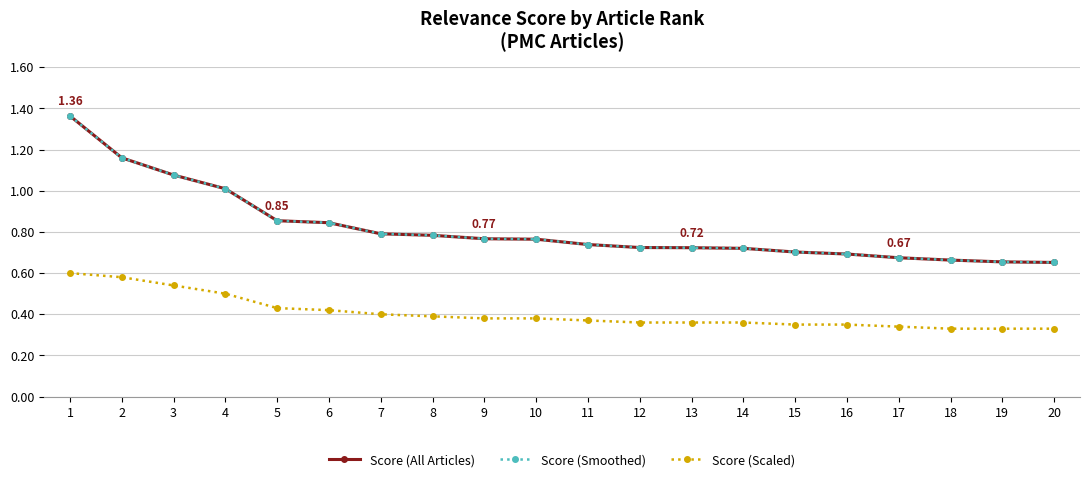

Is this an area chart (filled region under the line)?

No